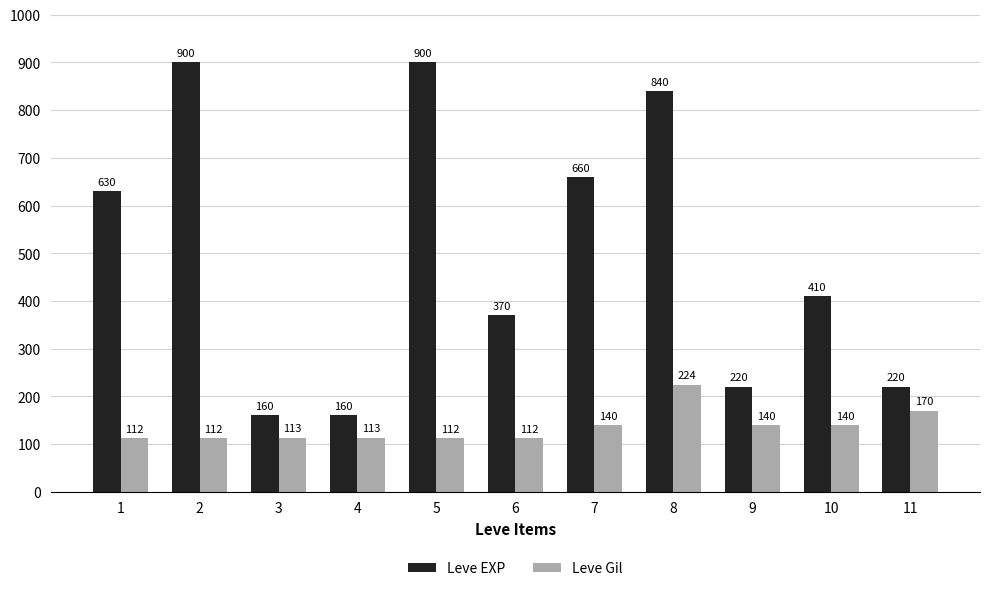

Which series changed the most between 5 and 8?

Leve Gil